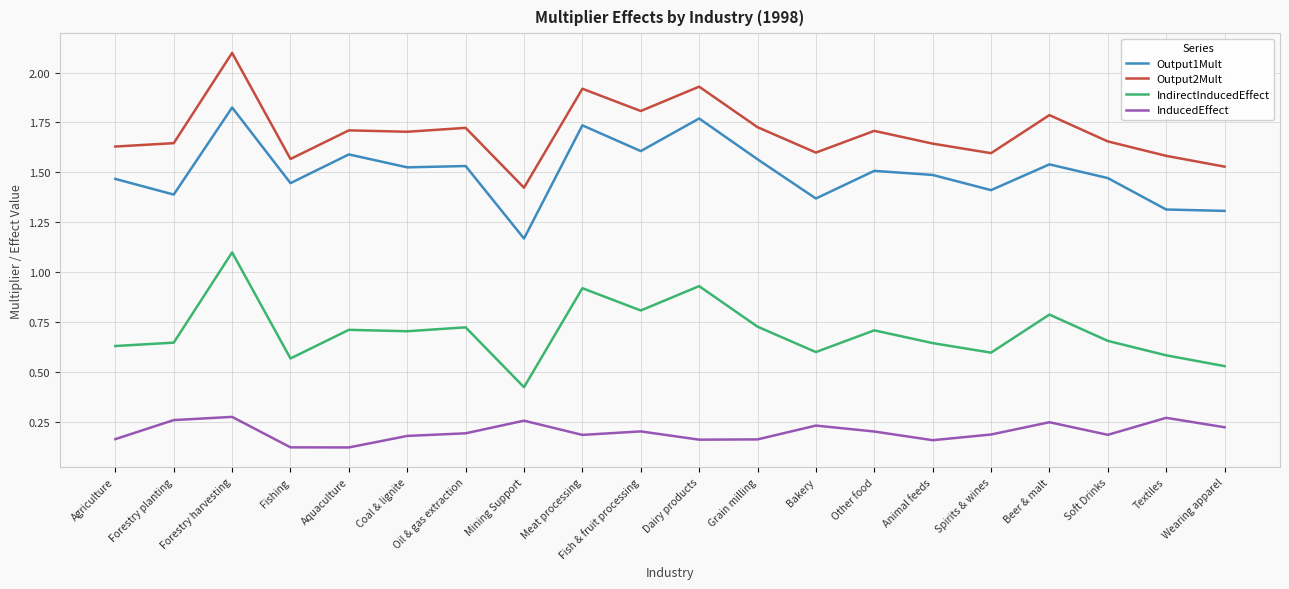

What is the minimum value shown in the chart?

0.1